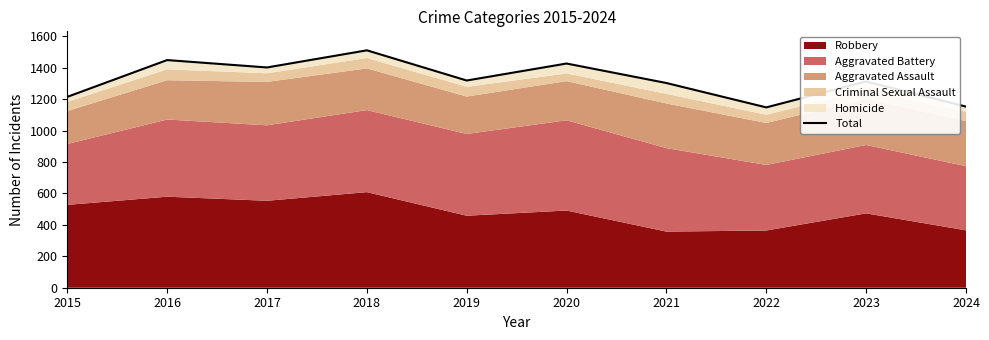

How many data points does each series have?

10